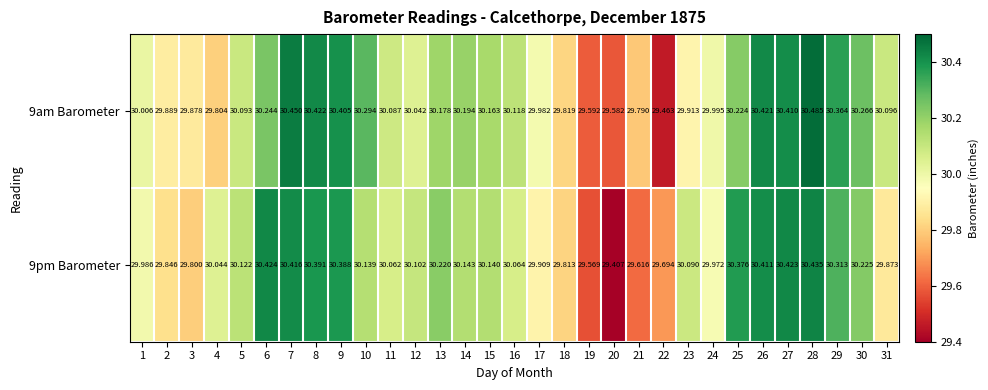

Is the value of 9pm Barometer at 2 greater than the value of 9am Barometer at 29?

No